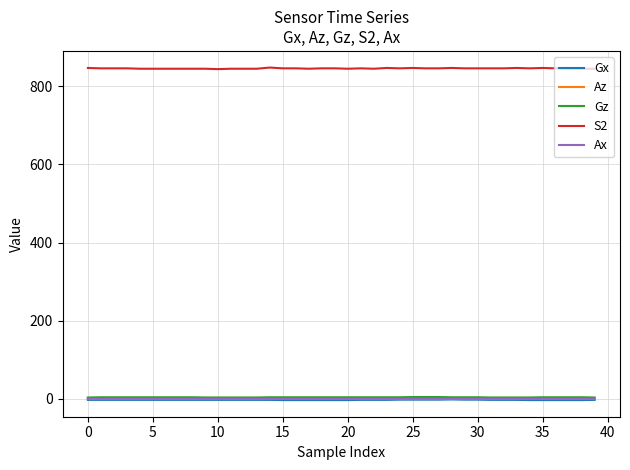

Which series has the widest spread of values?

S2